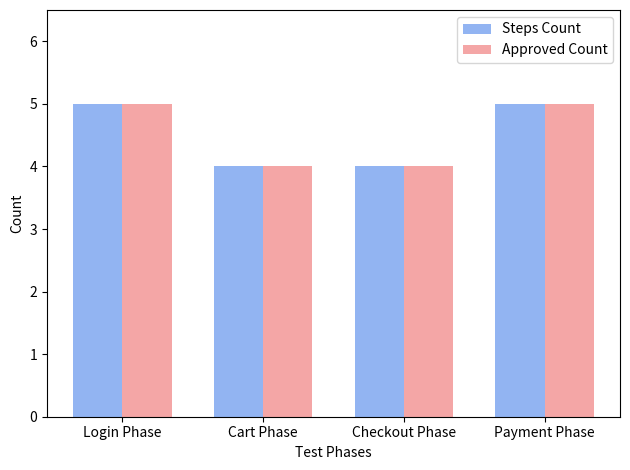

What is the maximum value shown in the chart?

5